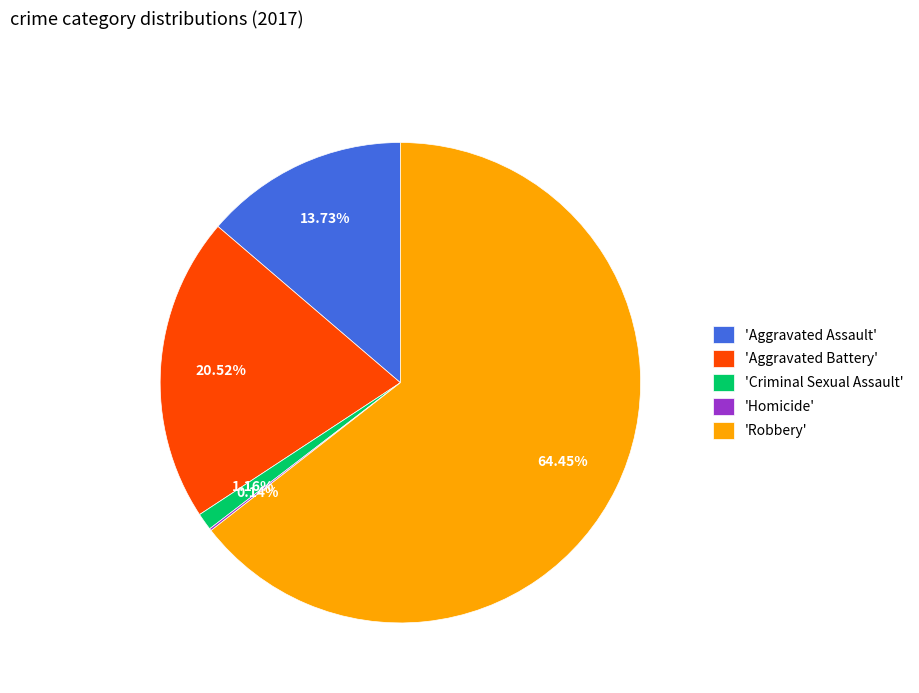

Between 'Robbery' and 'Aggravated Battery', which is larger?

'Robbery'